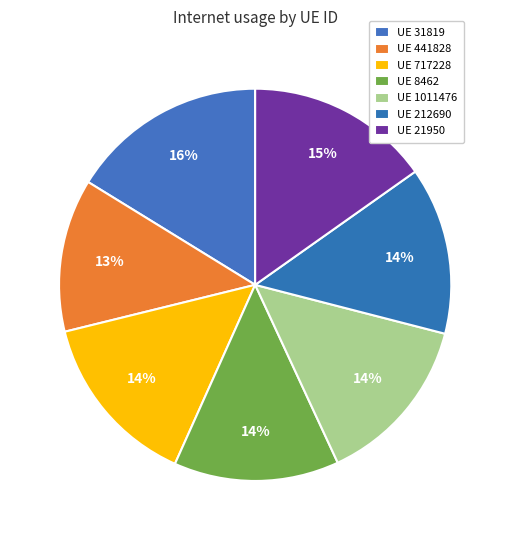

How many segments does this pie chart have?

7